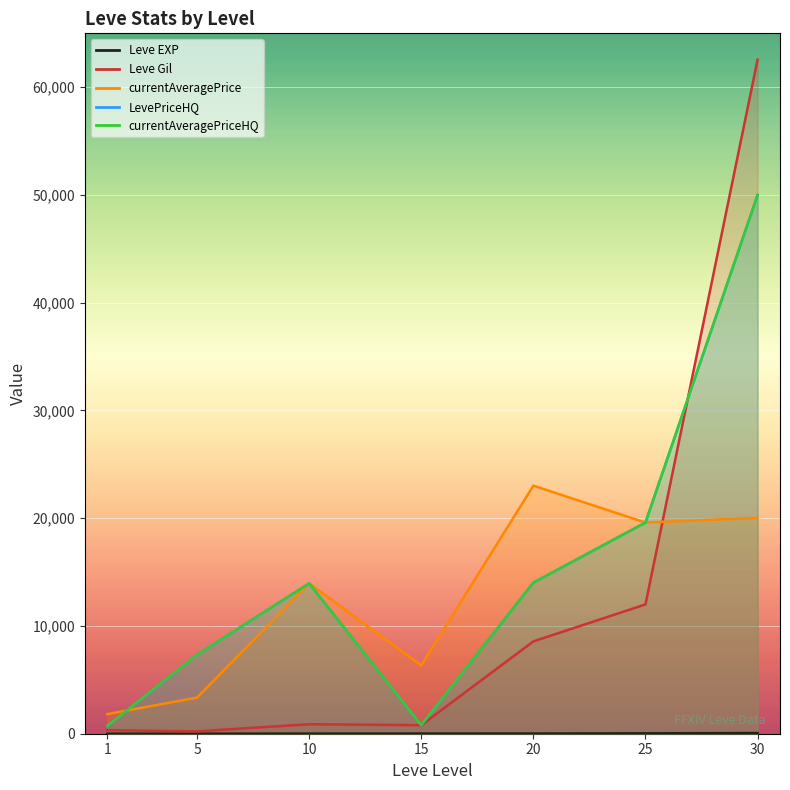

What is the difference between the second highest and minimum values in the currentAveragePrice series?

18213